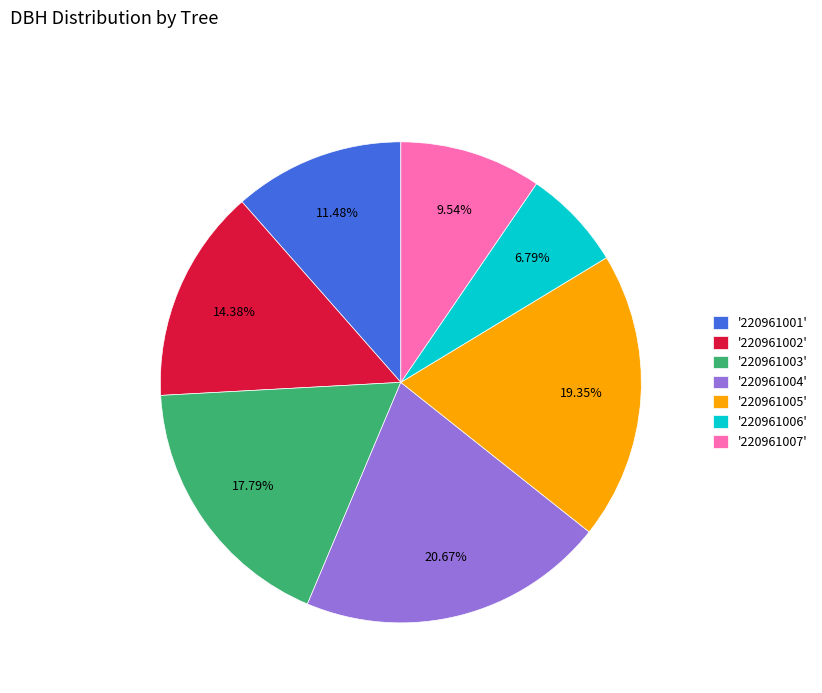

Between '220961004' and '220961005', which is larger?

'220961004'